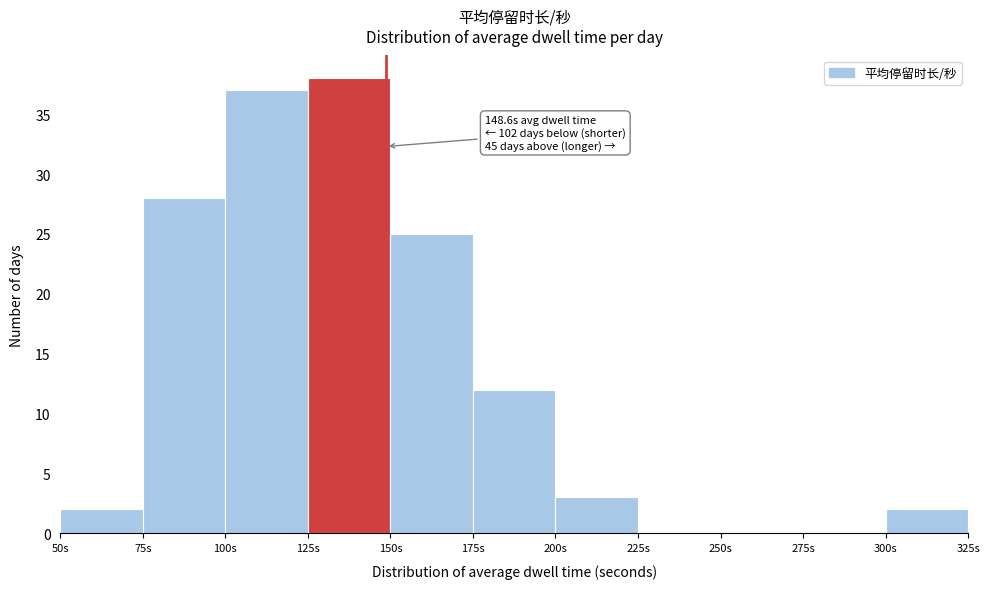

Which range on the x-axis has the tallest bar?

125 to 150